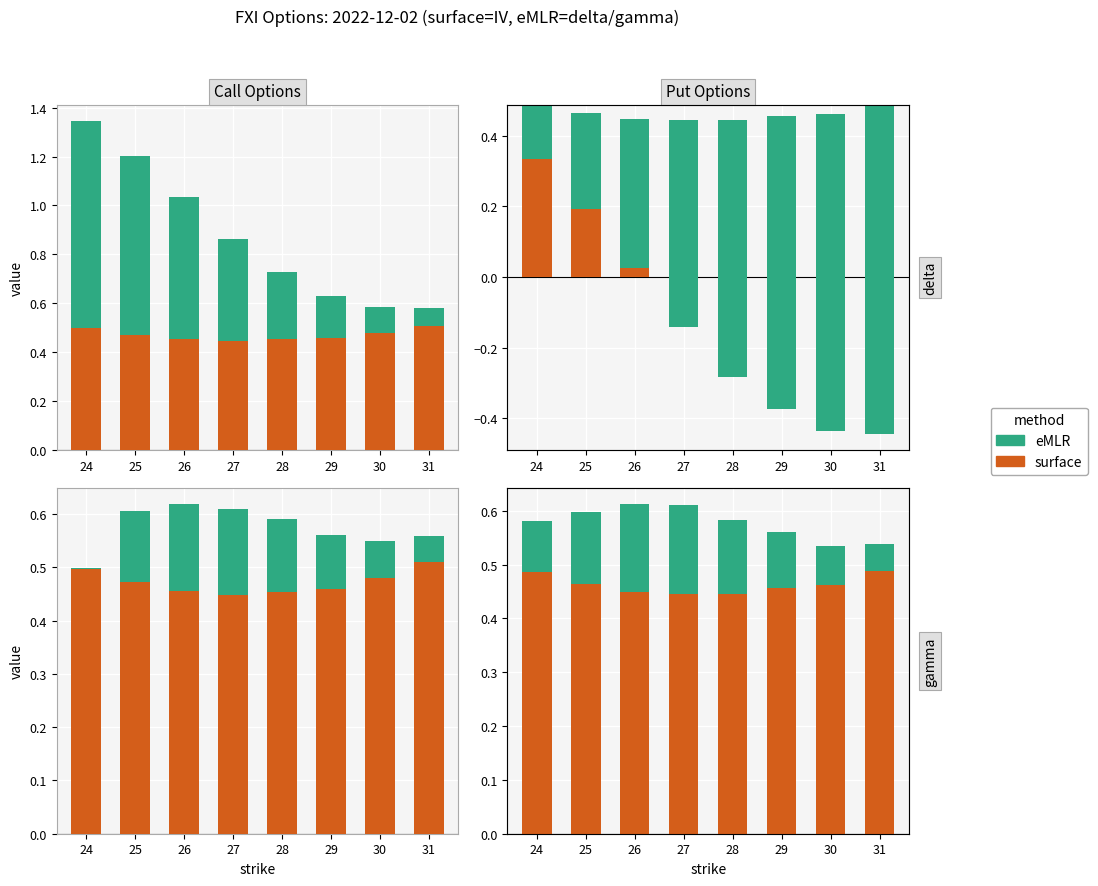

Is it true that surface equals 0.2 at 26?

False